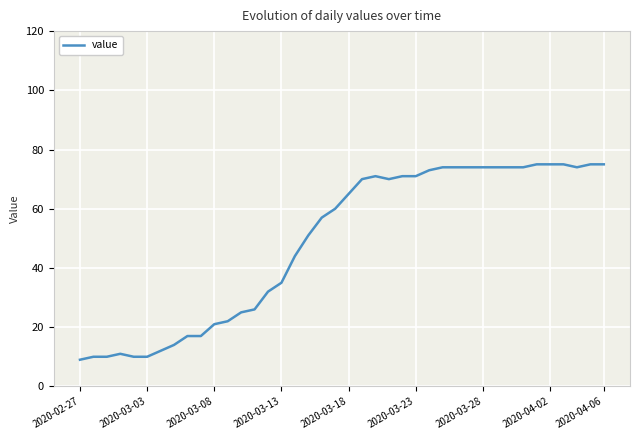

What is the smallest value displayed?

9